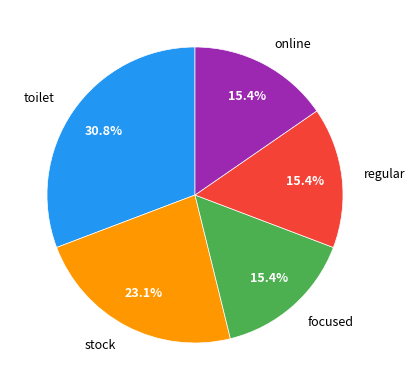

What percentage do stock and toilet together represent?

53.8%